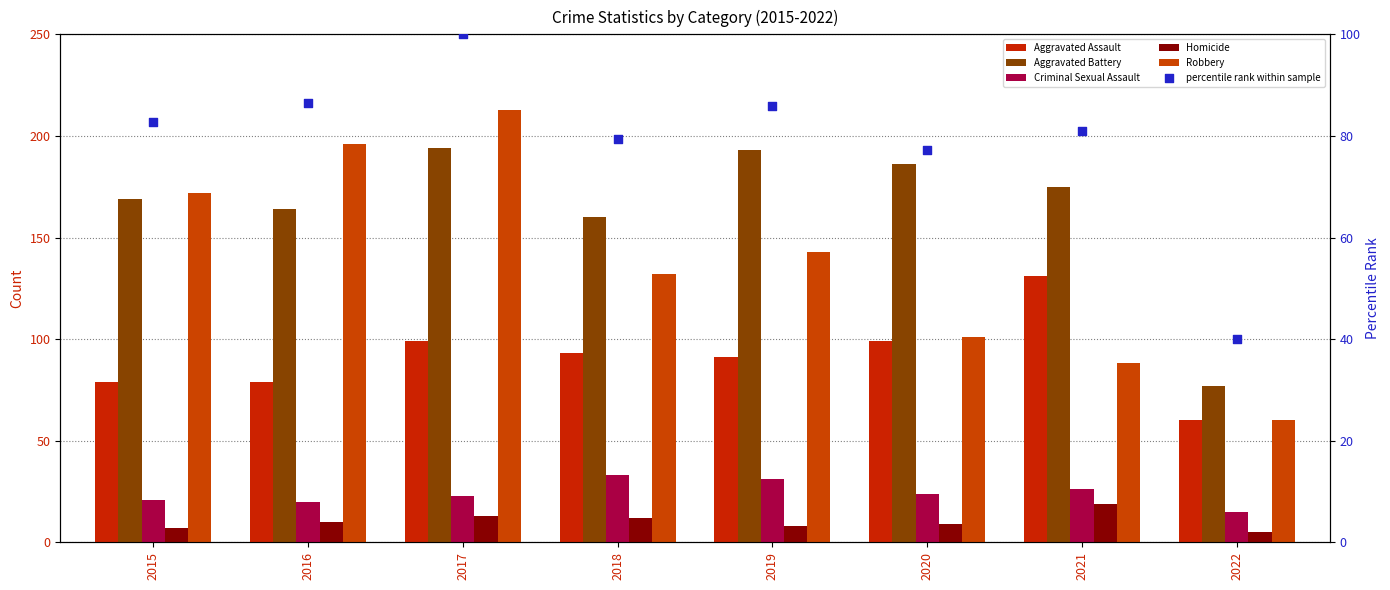

Which series reaches the maximum Y coordinate?

Robbery